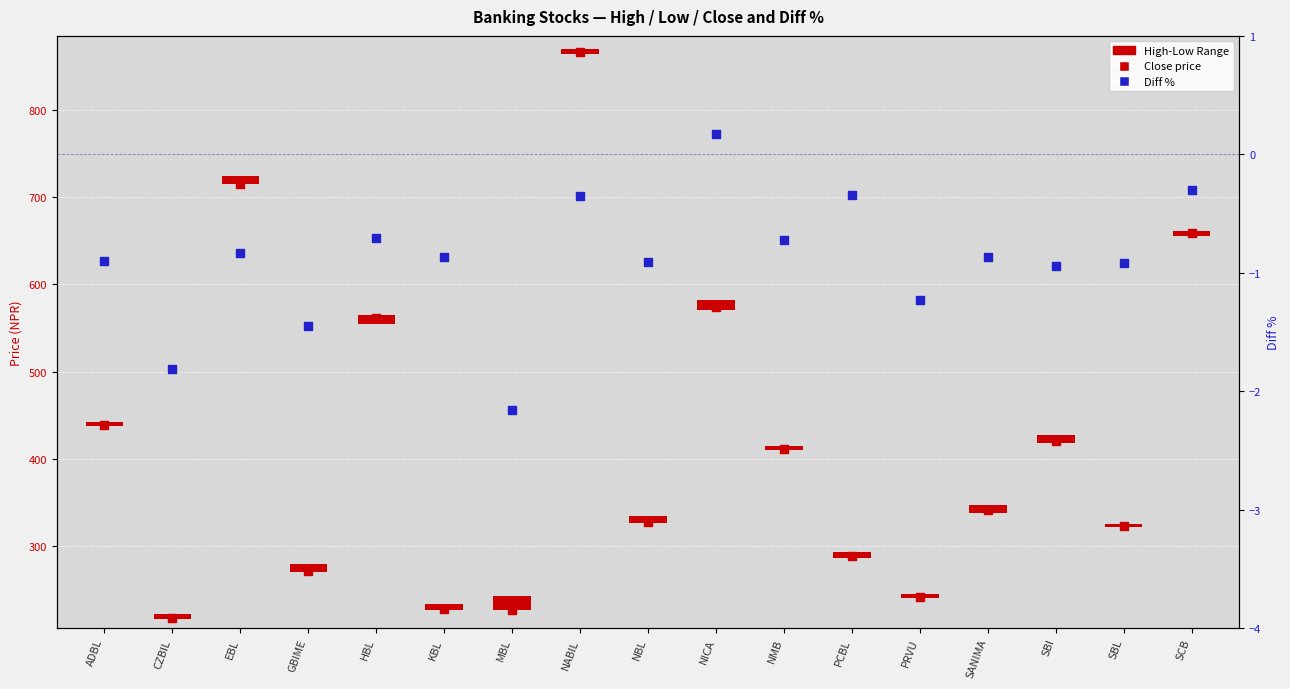

Is the value of Diff % at ADBL greater than the value of High-Low Range at HBL?

No